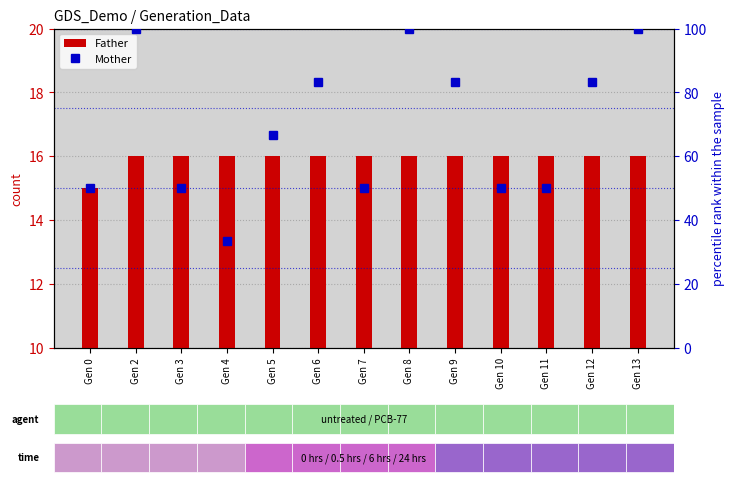

How many Father values are between 16 and 17?

12